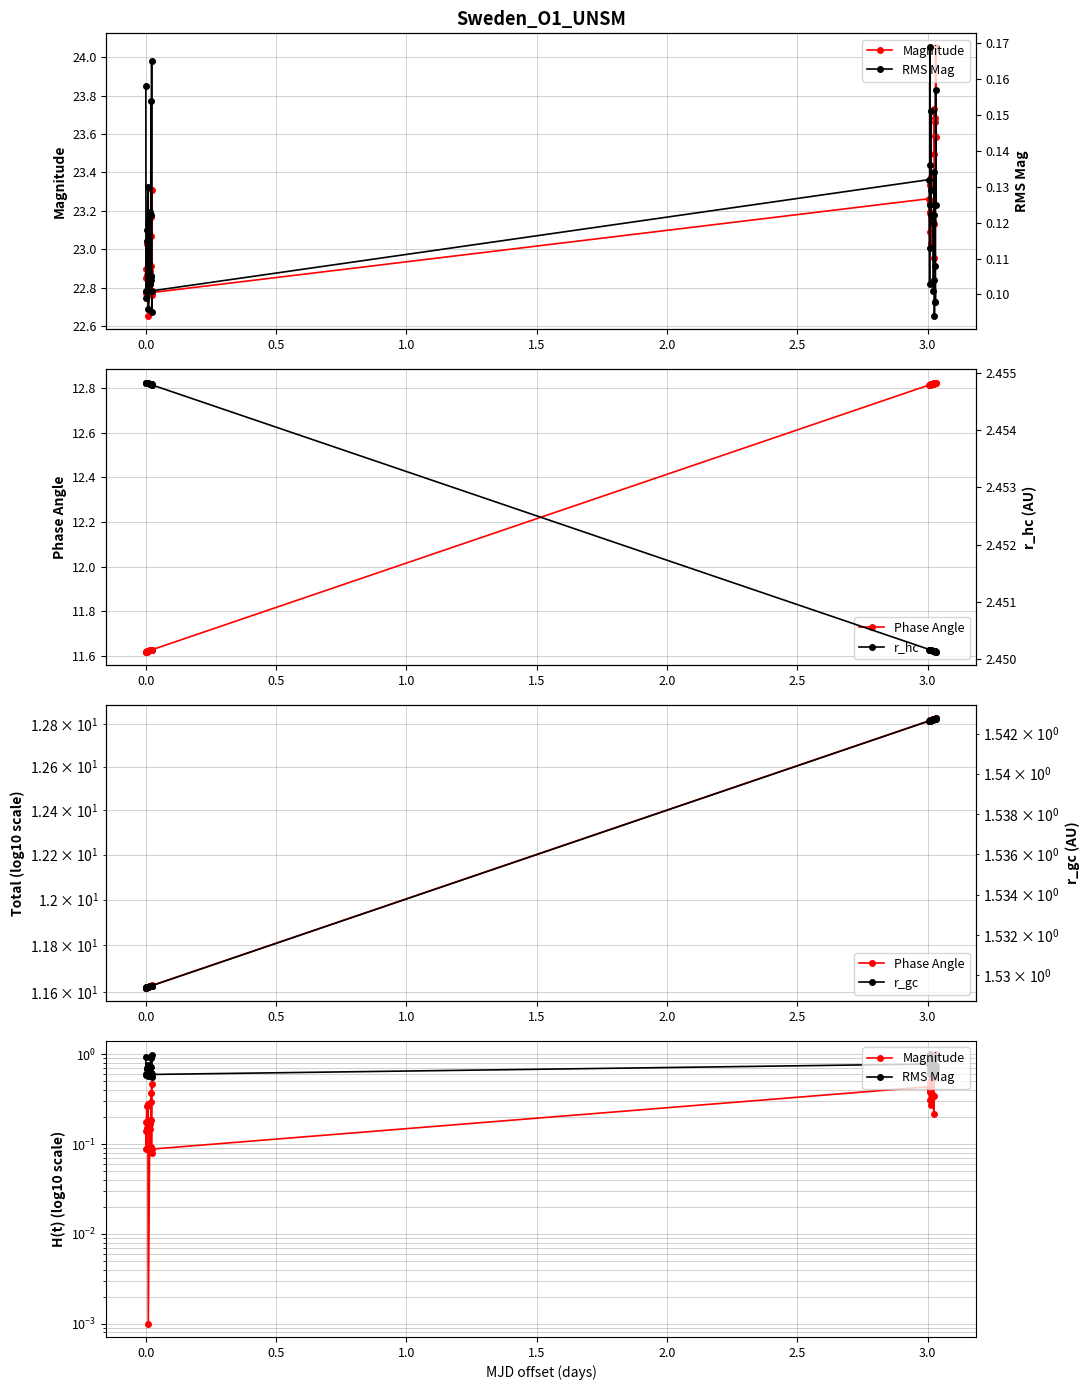

What is the greatest value displayed?

12.8